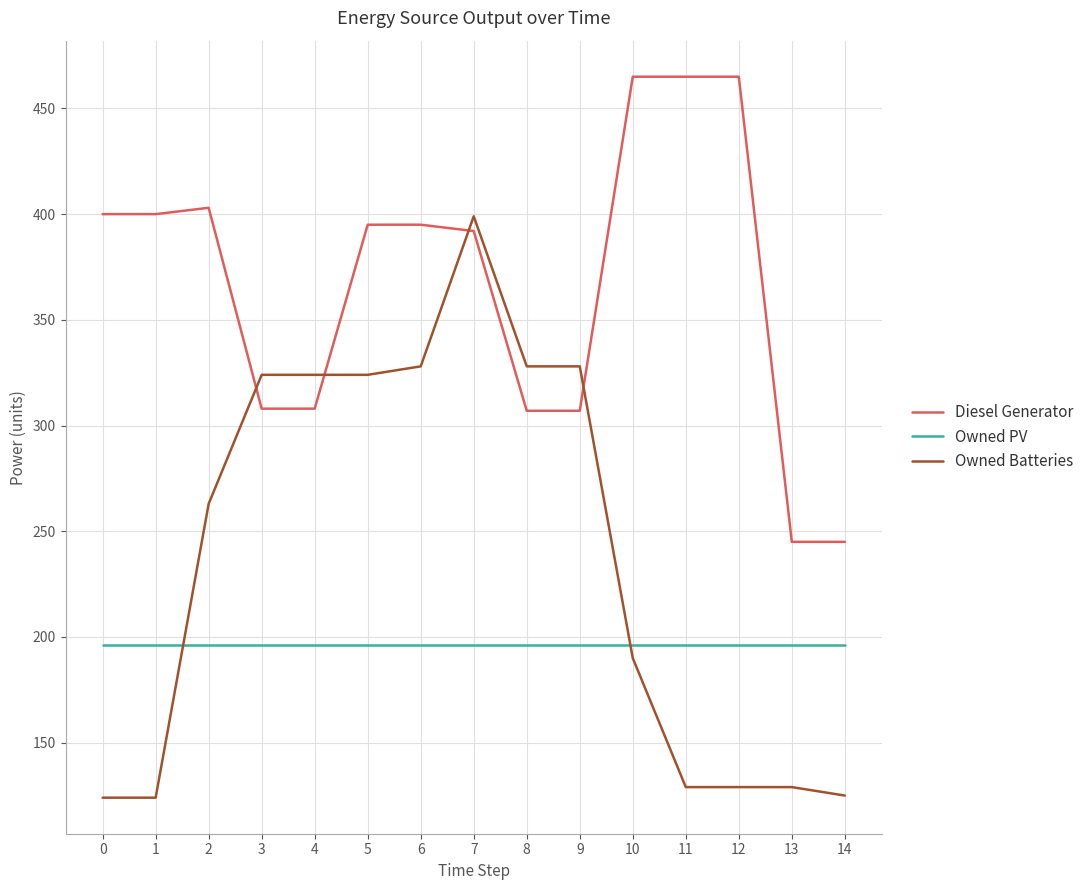

What are all the series names shown in the legend?

Diesel Generator, Owned PV, Owned Batteries